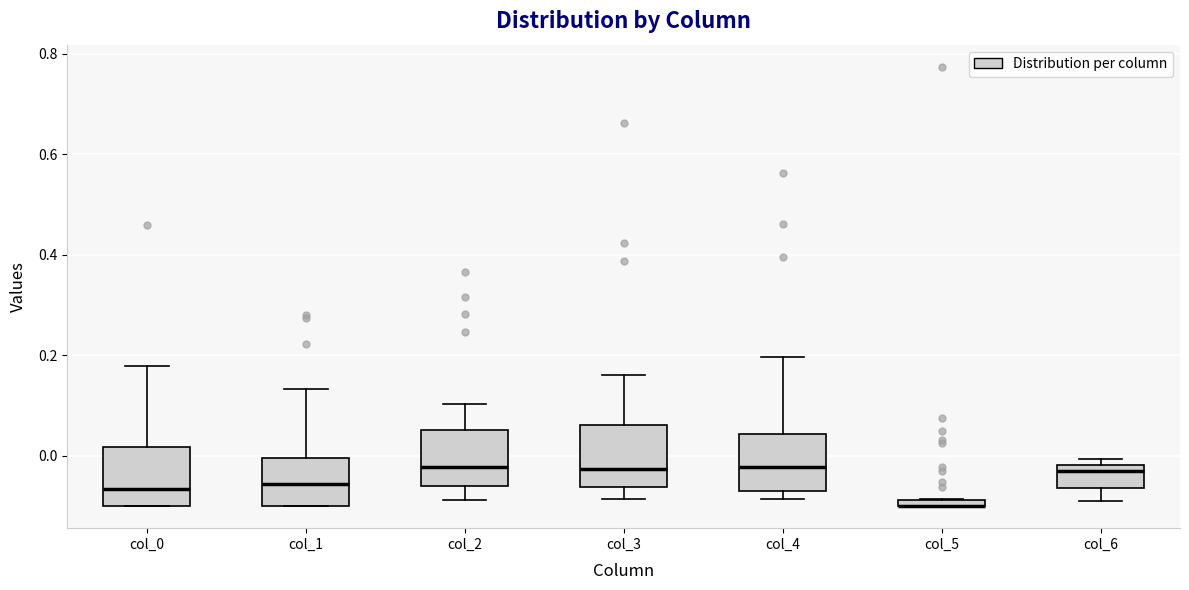

Where does the upper whisker of the box for col_3 end on the y-axis? The values are not printed on the chart, so give them approximately, as read against the axis.

0.16